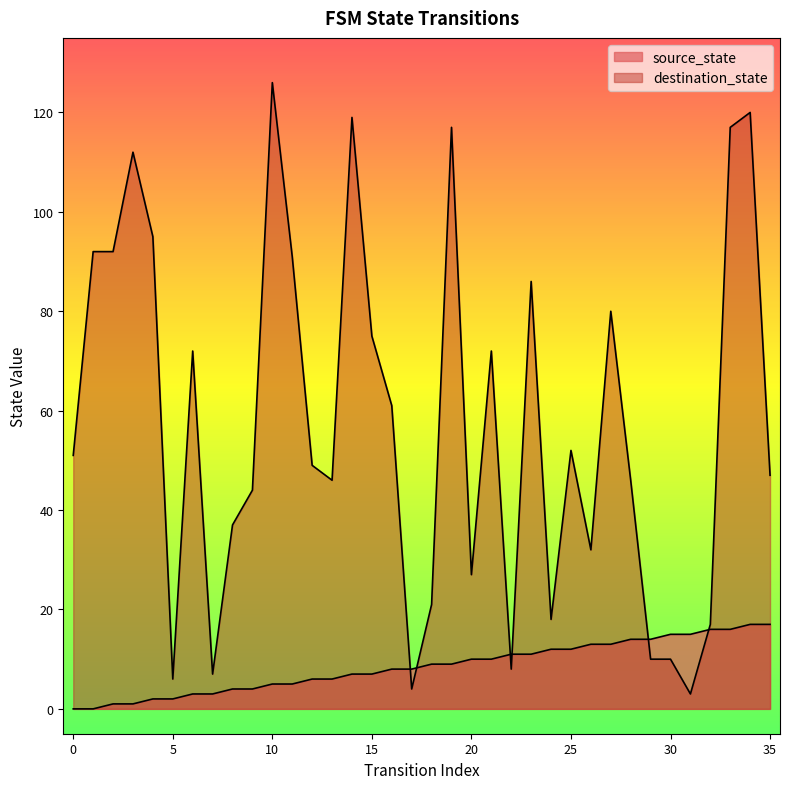

At which category is the sum across all series the highest?

34